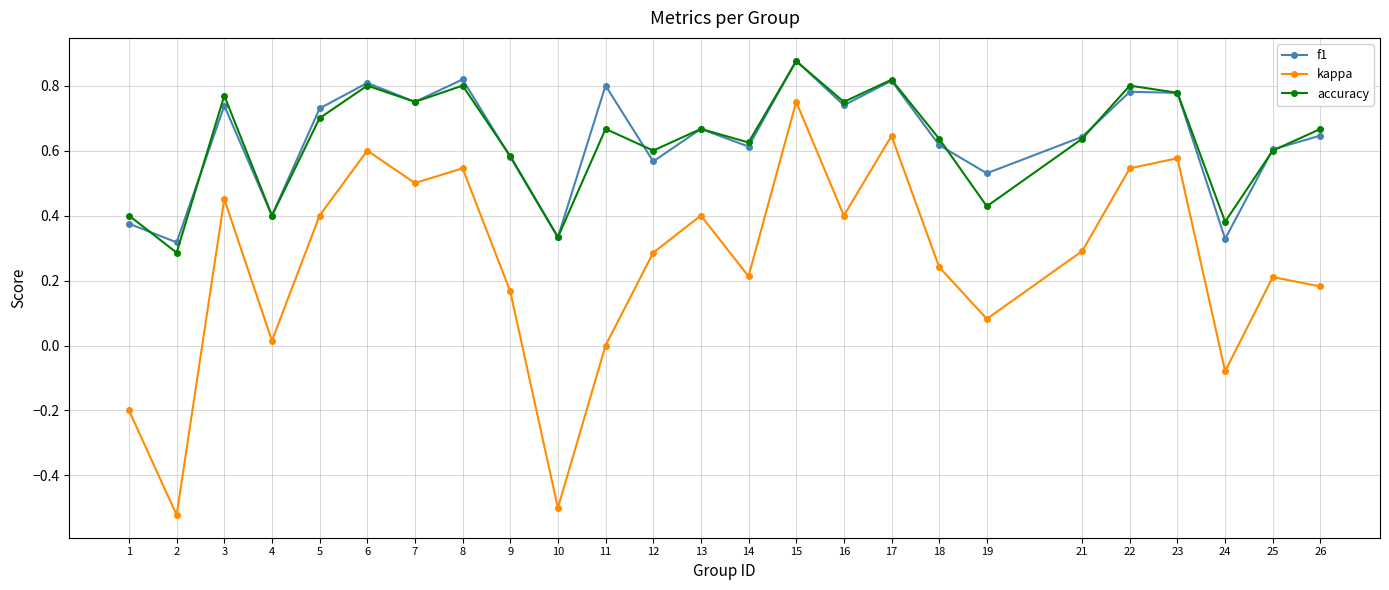

How many interior local peaks does the f1 series have?

8